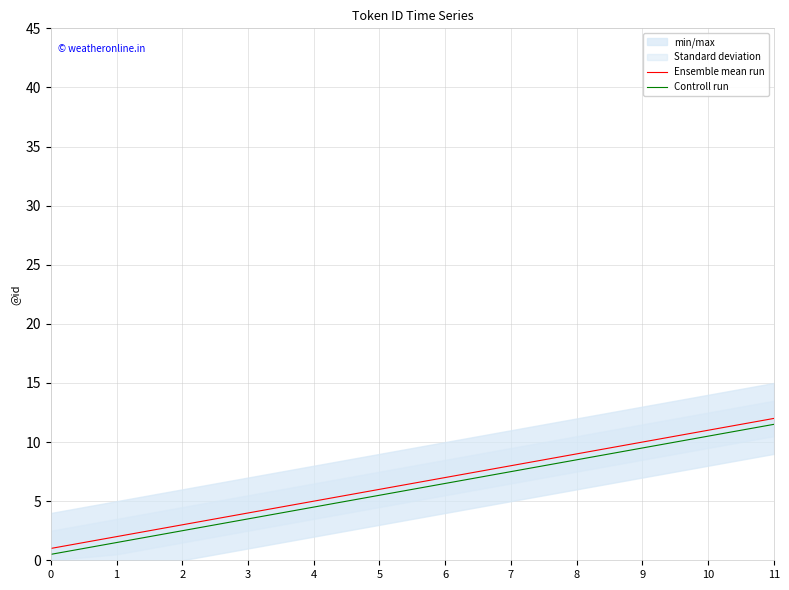

What is the sum of the Controll run values at 8 and 7?

16.0